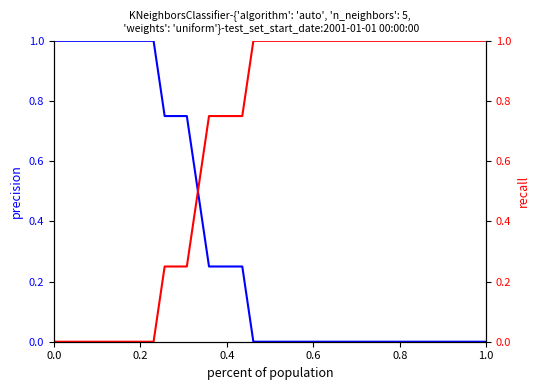

What is the sum of the precision values at 21 and 10?

0.8